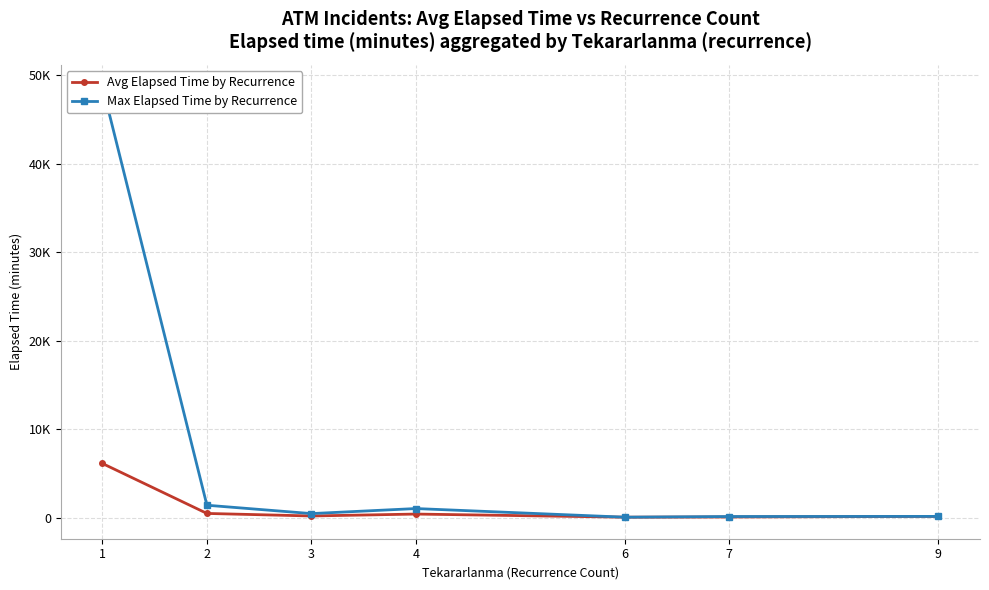

What are all the series names shown in the legend?

Avg Elapsed Time by Recurrence, Max Elapsed Time by Recurrence